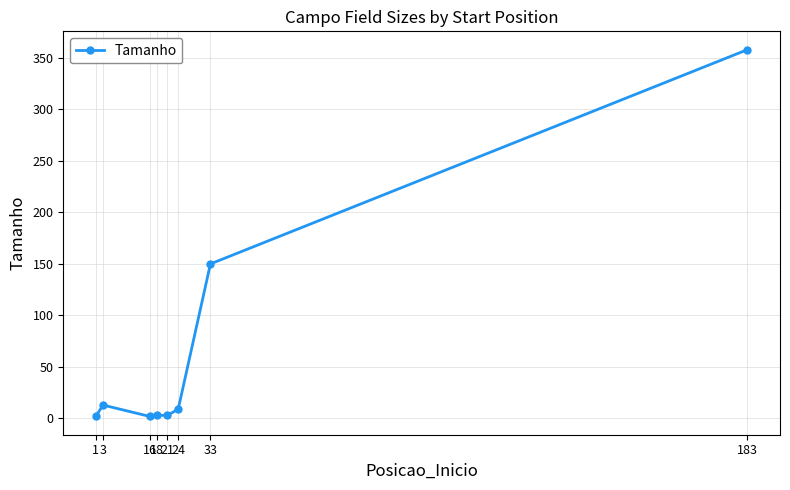

Approximately how many times larger is the value at 183 compared to 24?

39.8